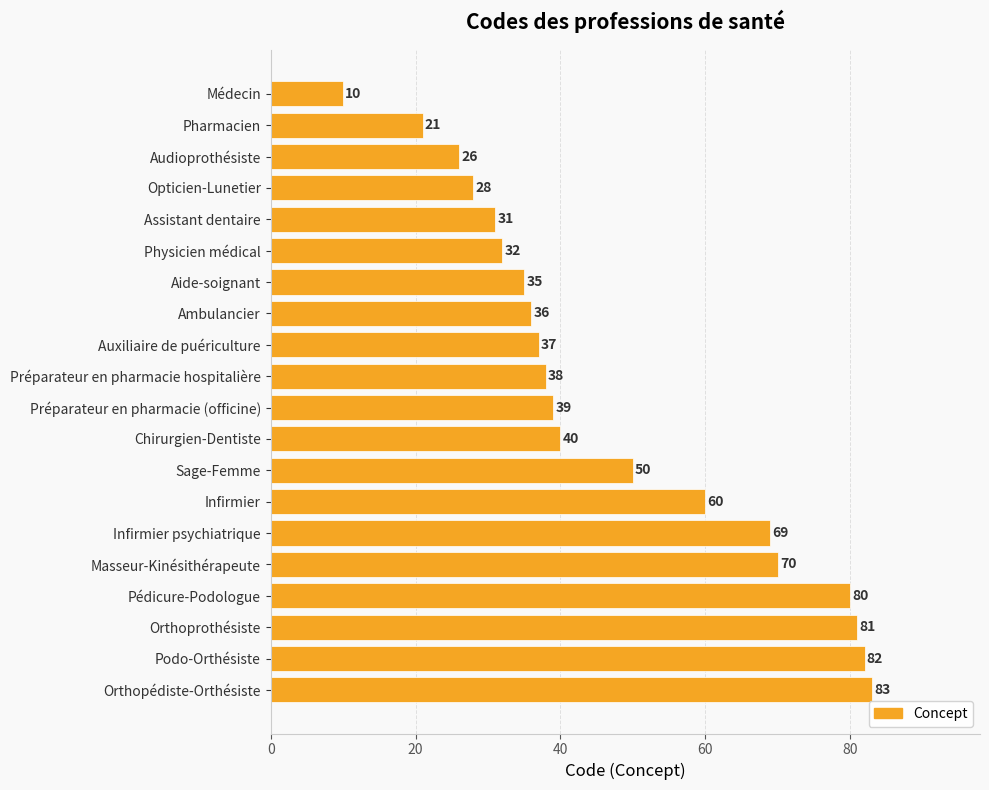

What is the sum of all values?

948